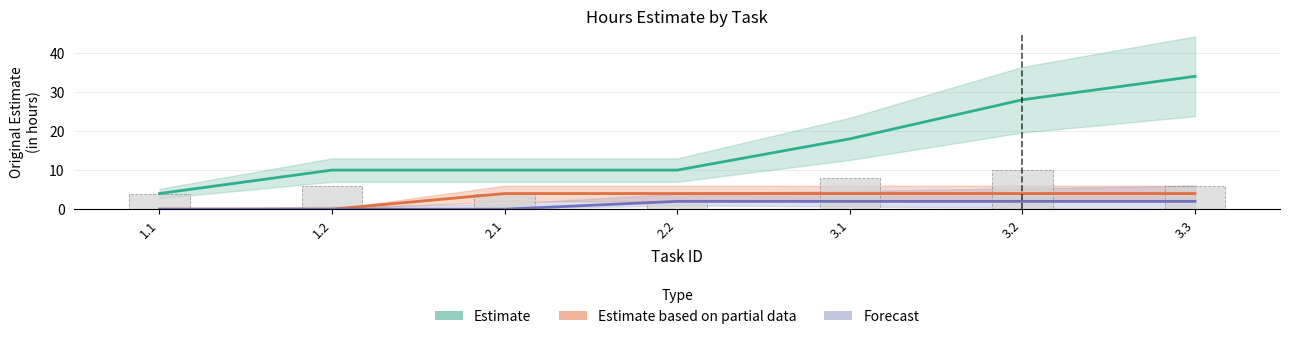

Which series changed the most between 2.2 and 3.2?

Estimate